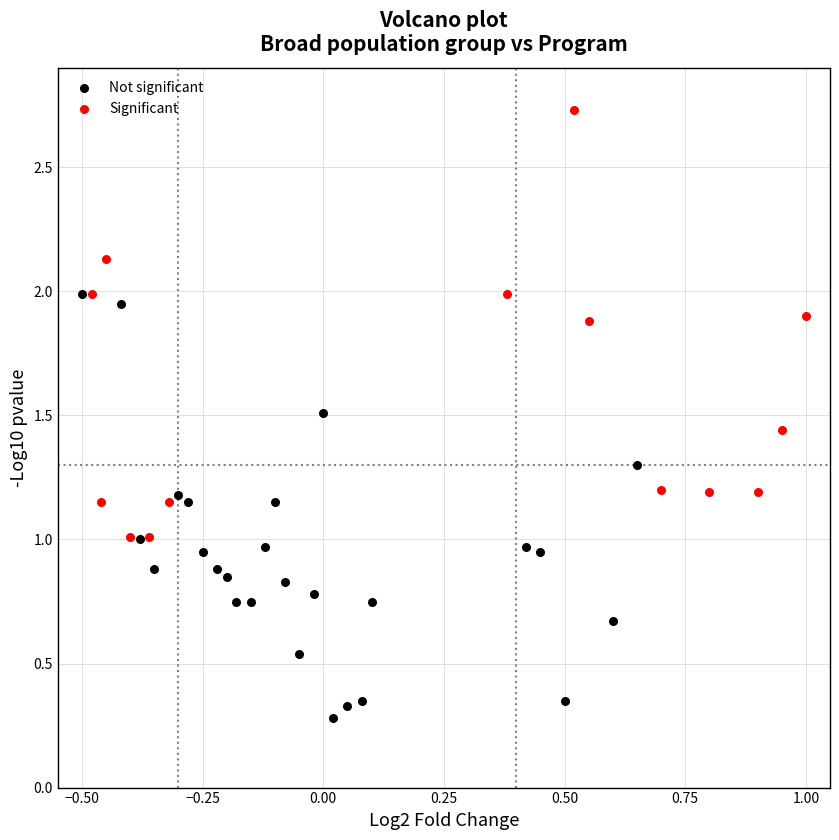

Which series reaches the minimum Y coordinate?

Not significant